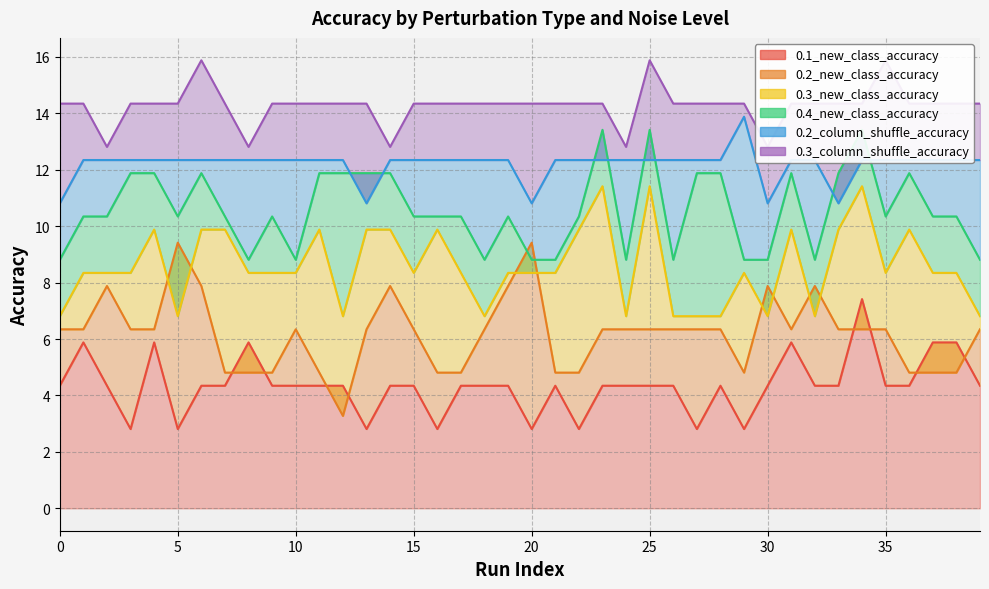

What is the value of the 0.3_new_class_accuracy point at the 6th from the left?

6.8